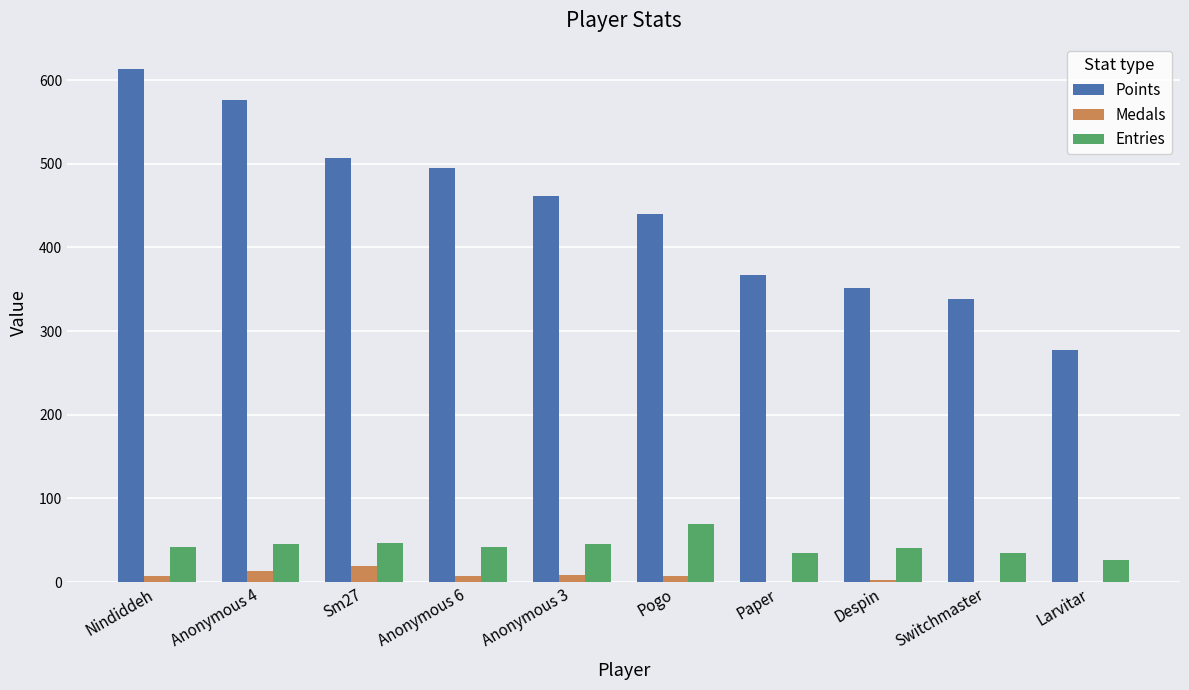

Which series has the largest total across all categories?

Points